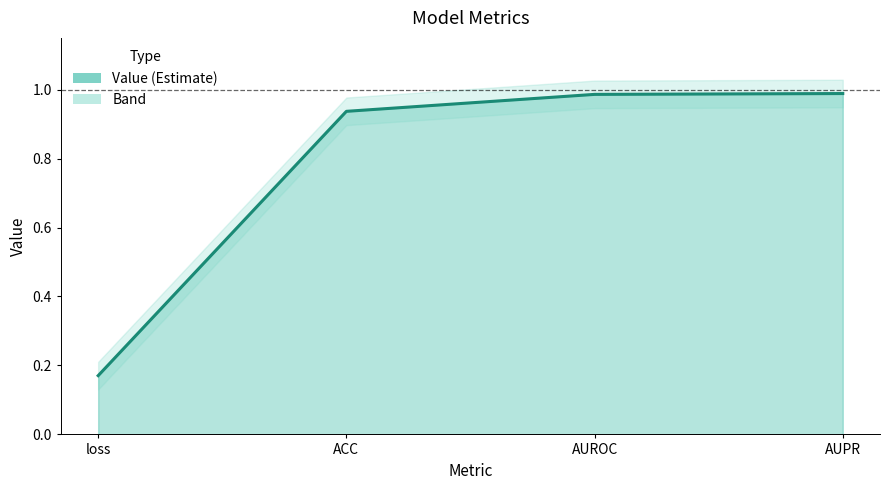

Is it true that the value at AUPR is 1.0?

True